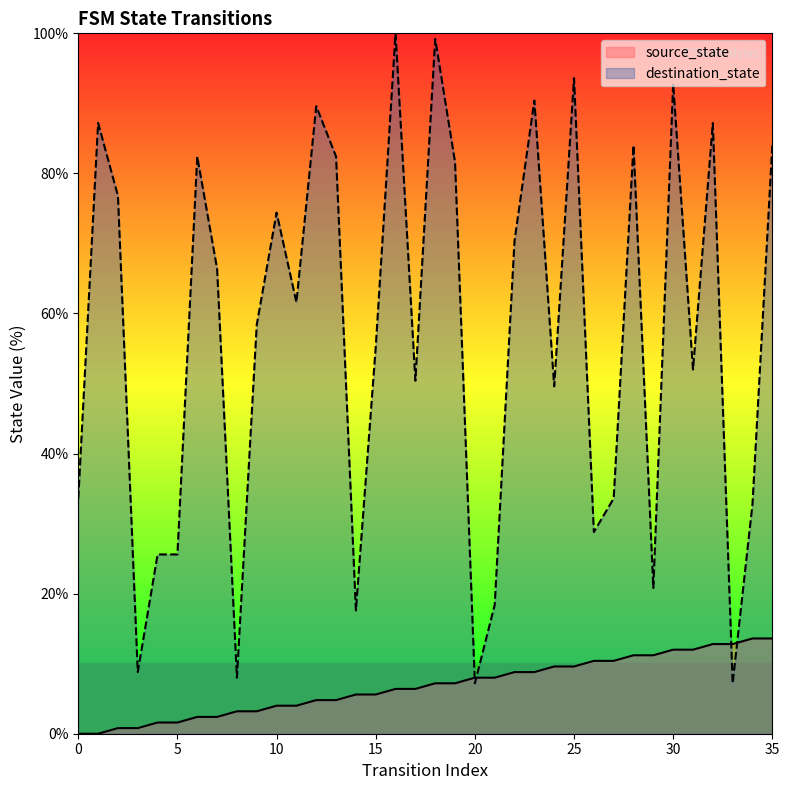

What is the difference between the maximum and minimum values in the destination_state series?

92.8